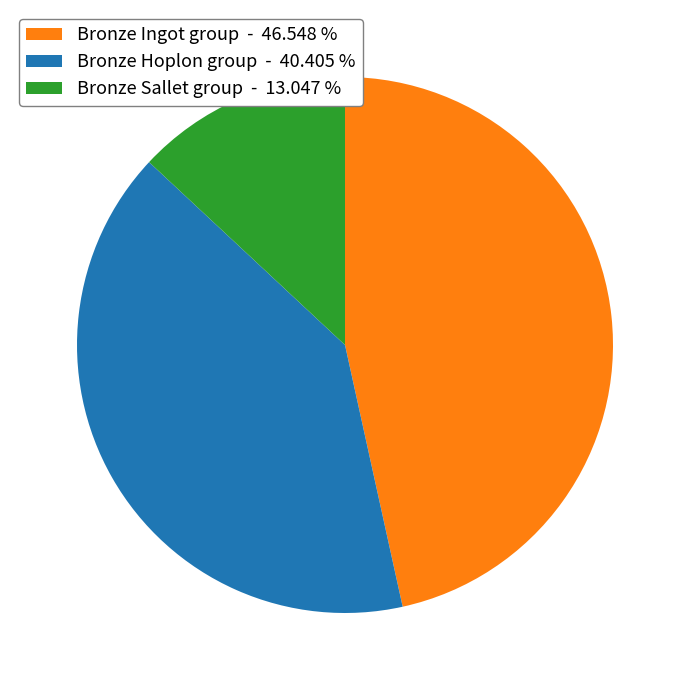

Rank the categories by value from highest to lowest.

Bronze Ingot group - 46.548 %, Bronze Hoplon group - 40.405 %, Bronze Sallet group - 13.047 %